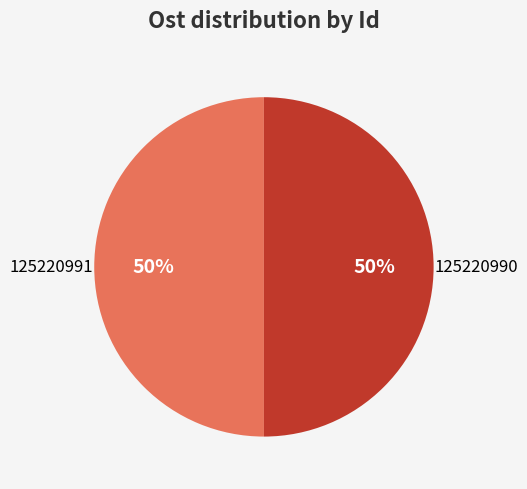

To the nearest percent, what is the average slice percentage?

50%